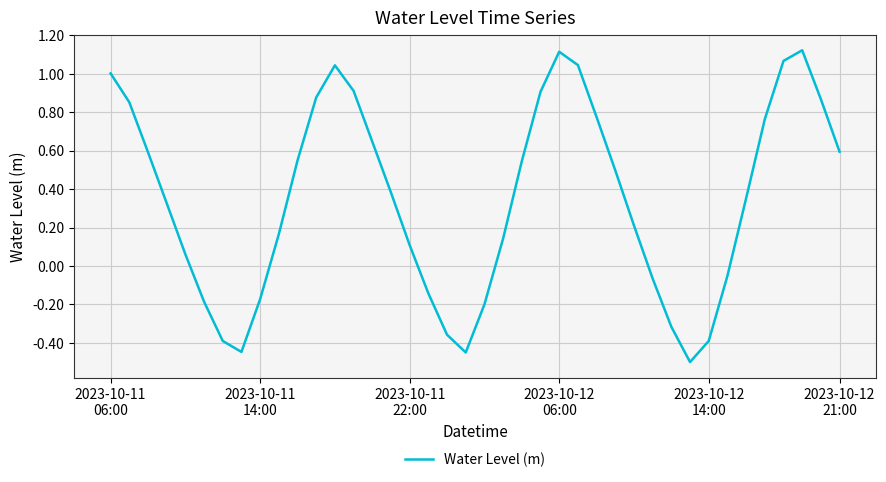

What is the difference between the maximum and minimum values?

1.6